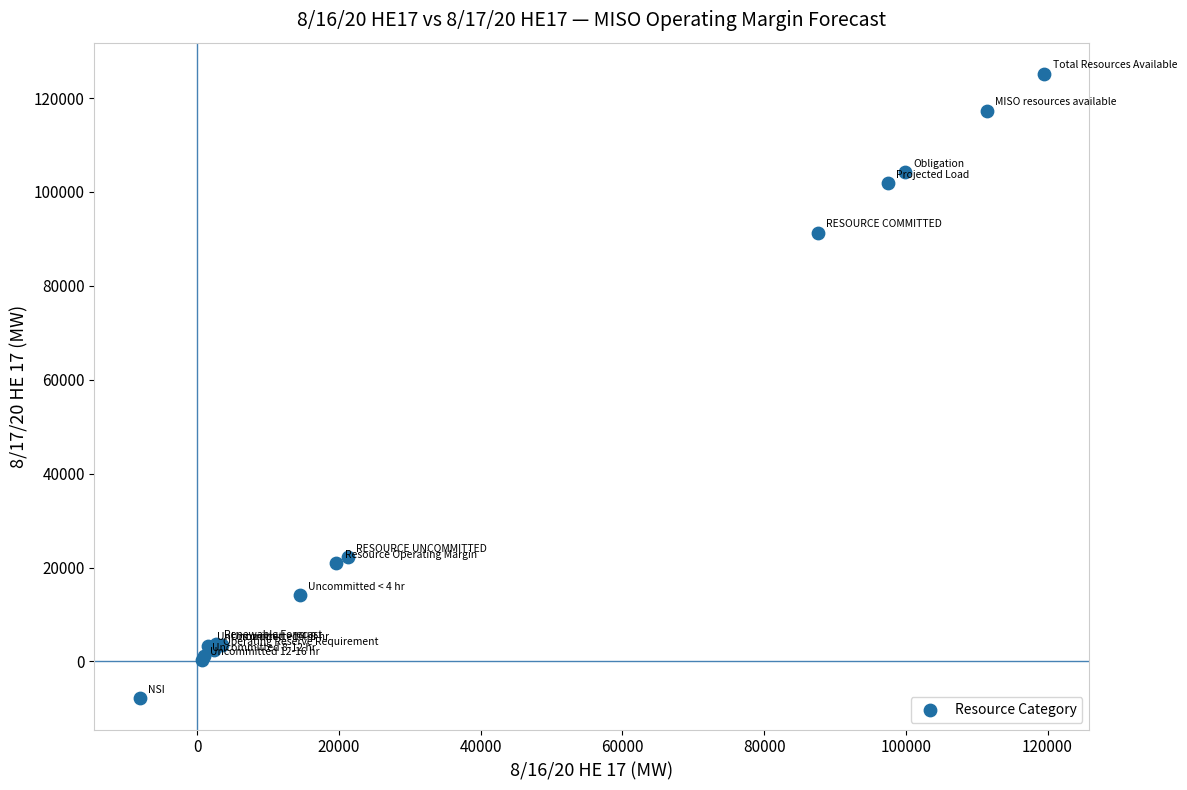

What Y value in the scatter plot is closest to 58648?

91344.0